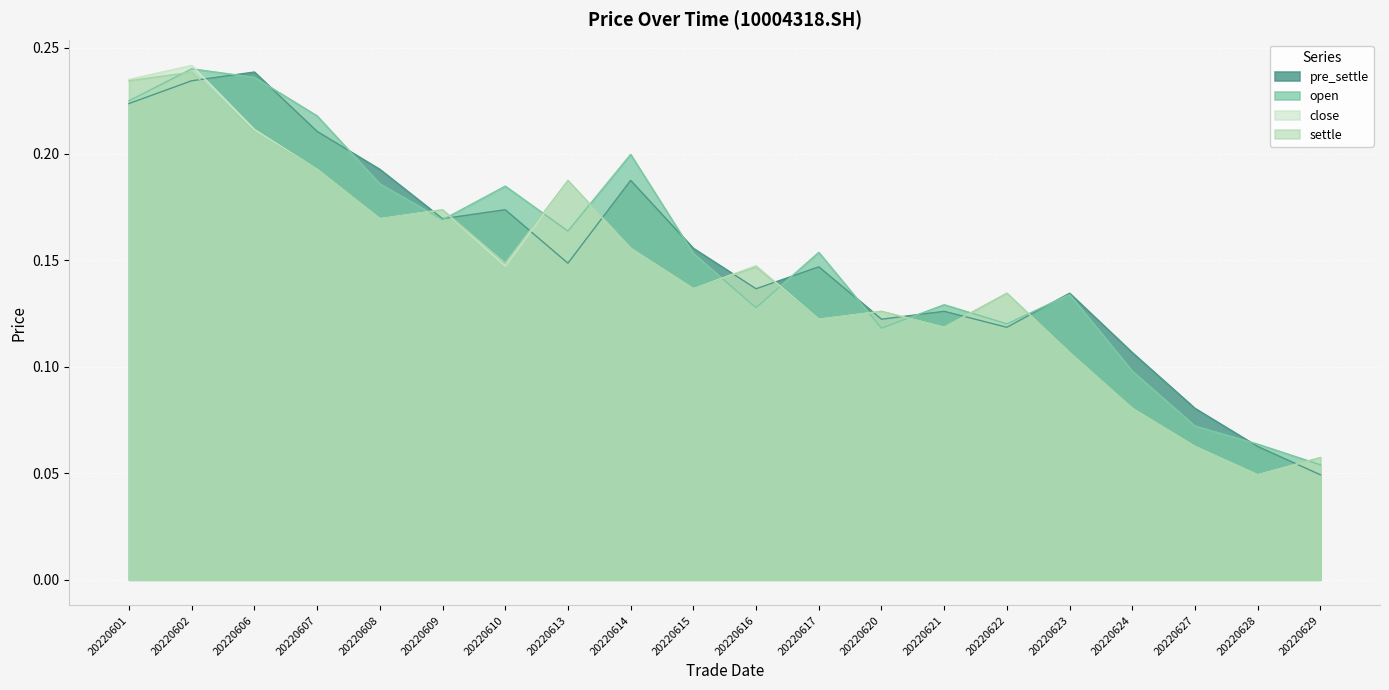

What is the sum of the settle values at 20220614 and 20220617?

0.3